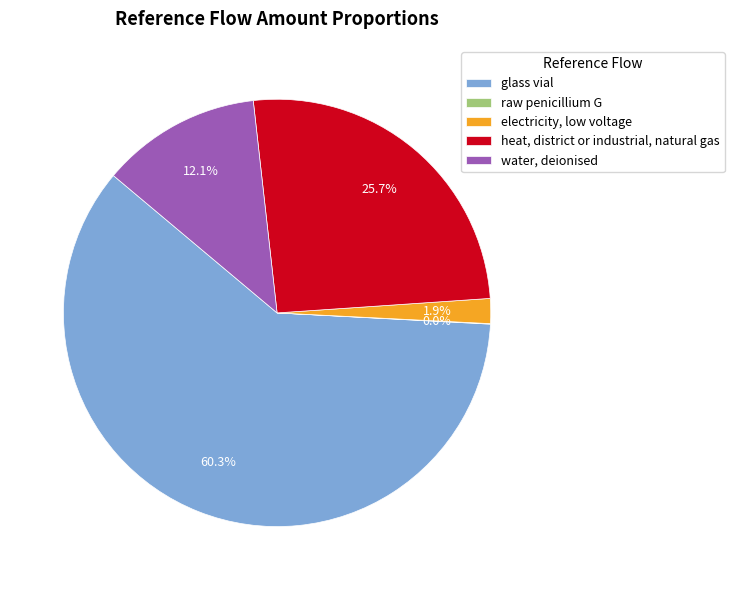

Which category accounts for the majority?

glass vial